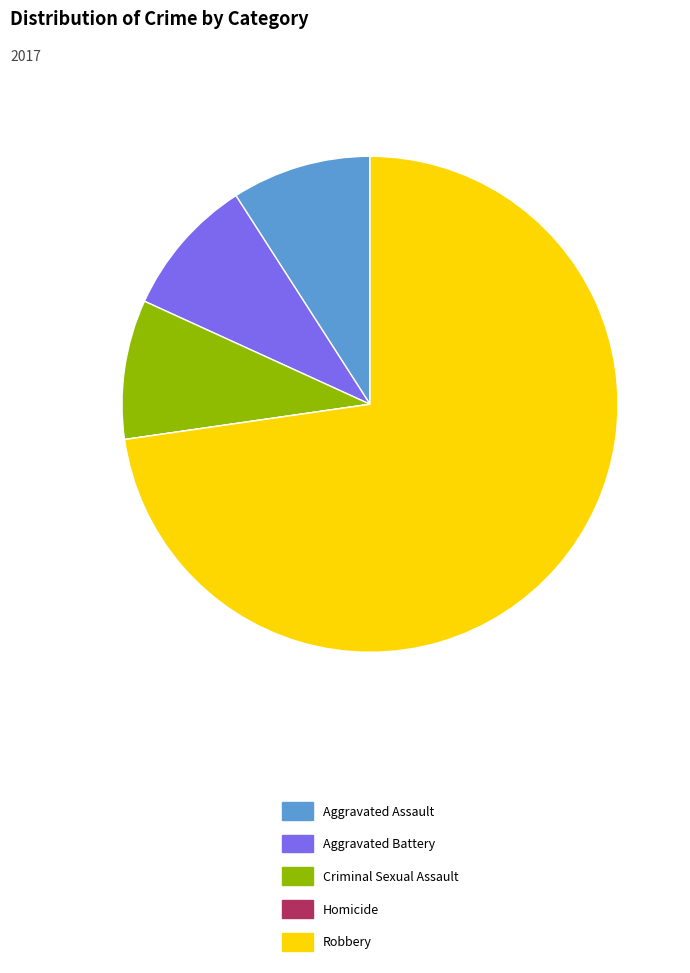

Combined, do Aggravated Assault and Criminal Sexual Assault account for over 50%?

No